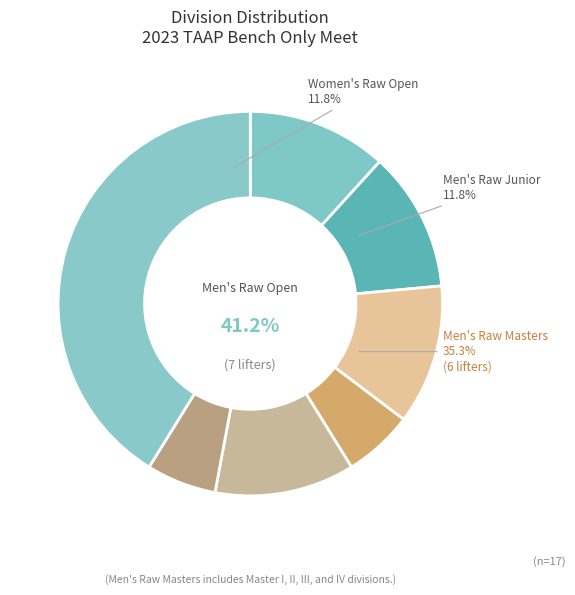

Is the sum of Women's Raw Open and Men's Raw Junior greater than half?

No